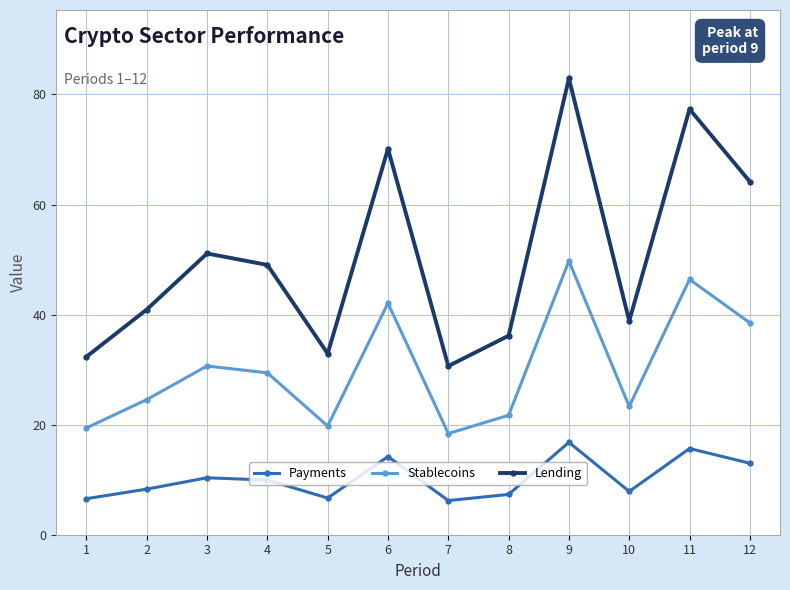

What is the value of the Payments point at the 2nd from the left?

8.3